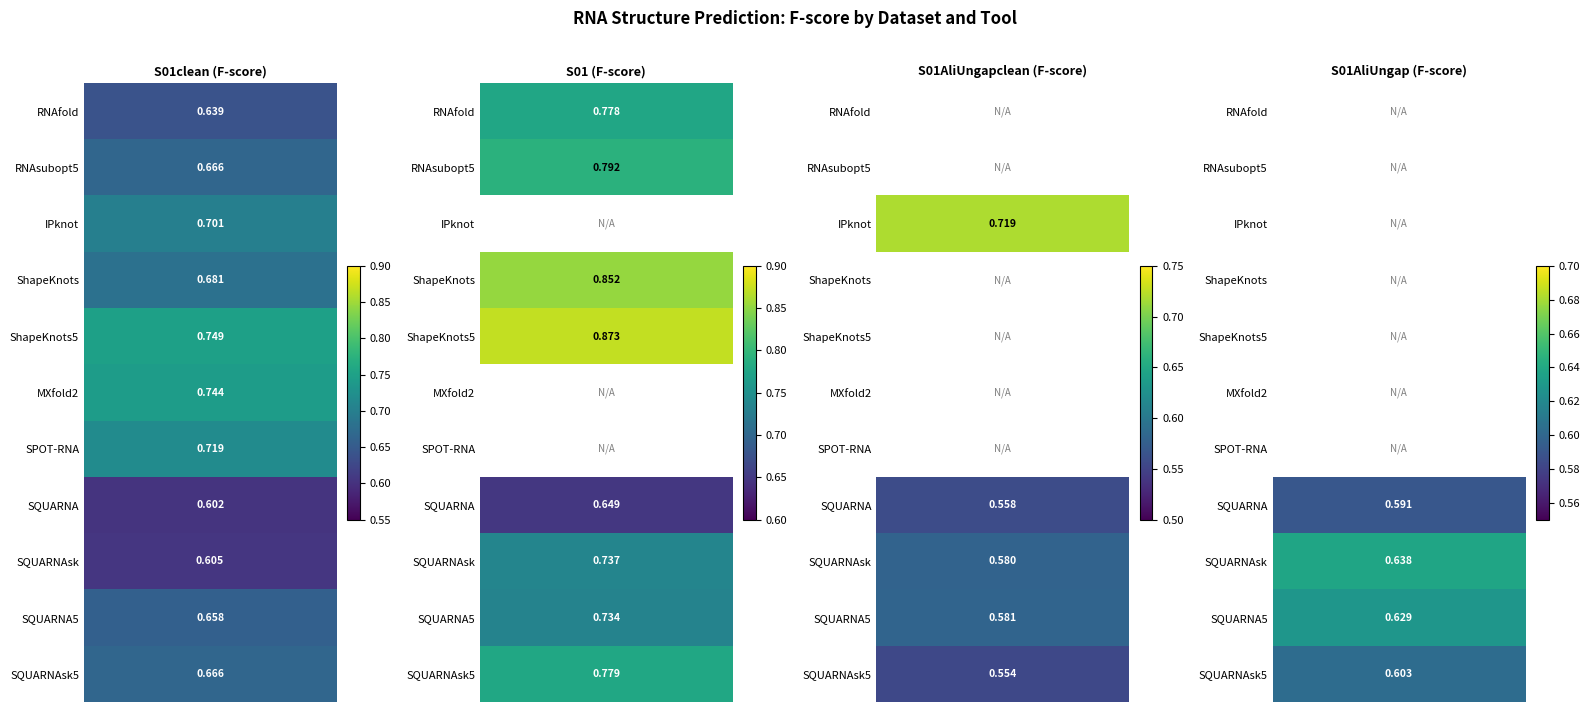

How many data points does each series have?

11